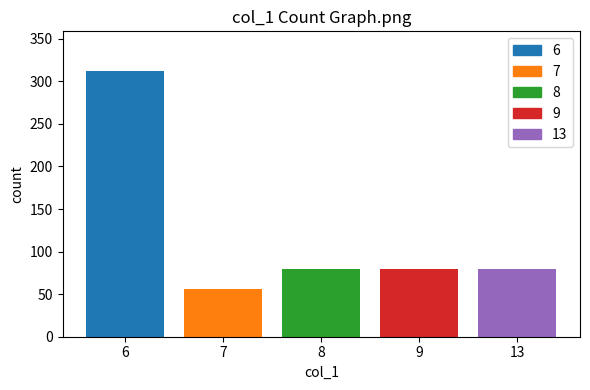

At which label does the data first exceed 80?

6